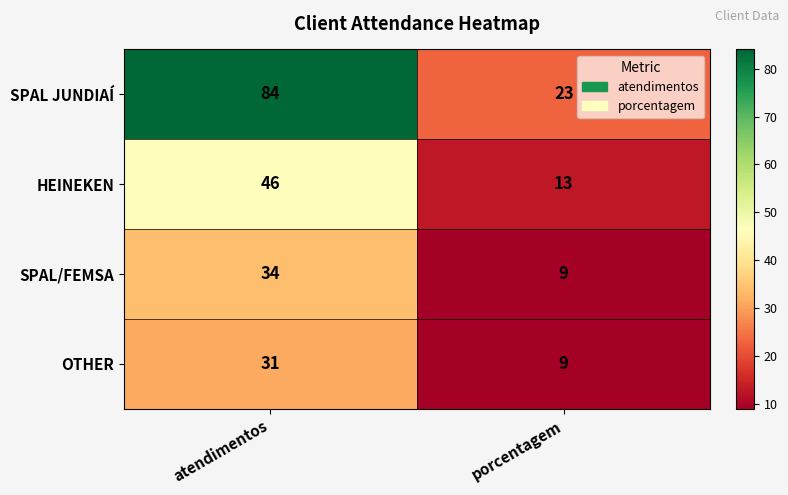

What is the approximate value of SPAL/FEMSA at atendimentos, to the nearest 5?

35